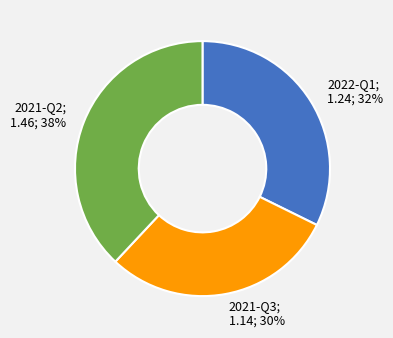

To the nearest percent, what is the average slice percentage?

33%